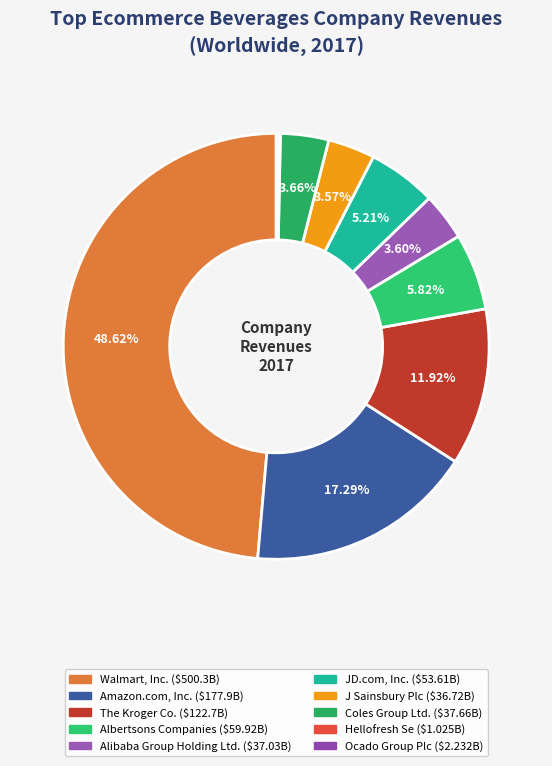

What is the smallest slice in the pie chart?

Hellofresh Se